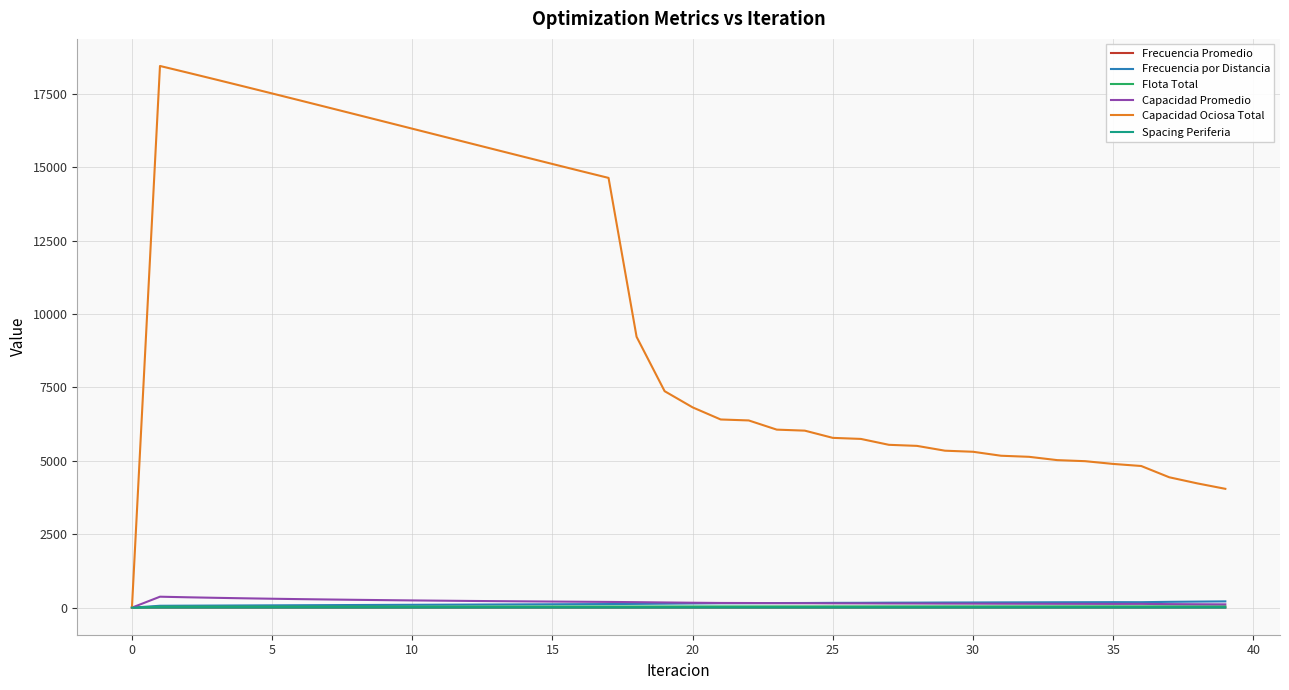

Which series has the largest range (max minus min)?

Capacidad Ociosa Total